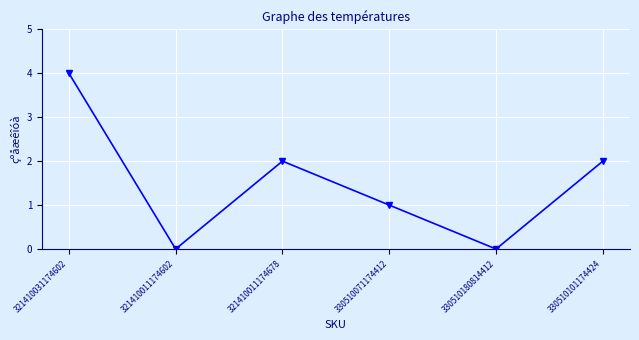

What is the value of the 4th point from the left?

1